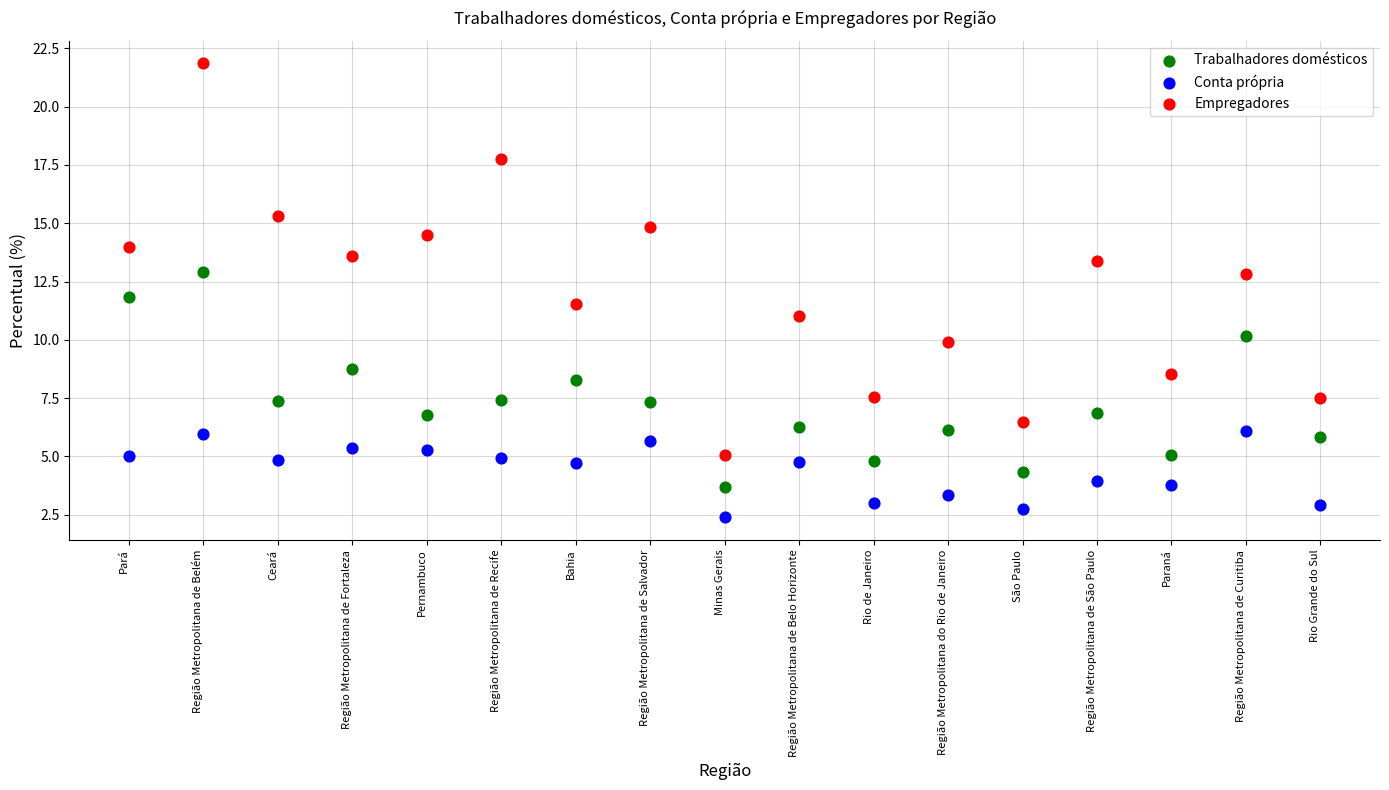

Which series reaches the maximum Y coordinate?

Empregadores